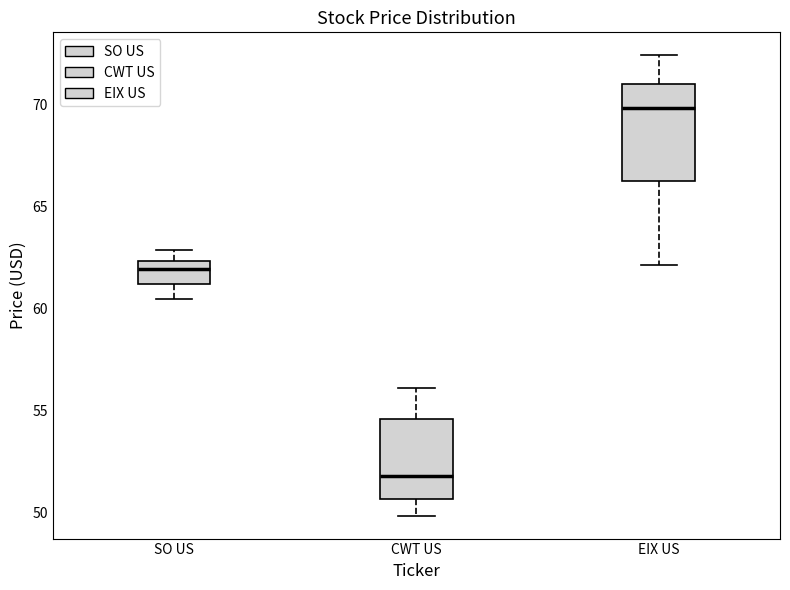

Reading left to right, transcribe this box plot: for each box, give where its median line is, the range the box spans, and where its two whiskers end, as read against the y-axis. The values are not printed on the chart, so give them approximately, as read against the axis.

SO US: median 62.0, box 61.0 to 62.5, whiskers 60.5 to 63.0
CWT US: median 52.0, box 50.5 to 54.5, whiskers 50.0 to 56.0
EIX US: median 70.0, box 66.5 to 71.0, whiskers 62.0 to 72.5